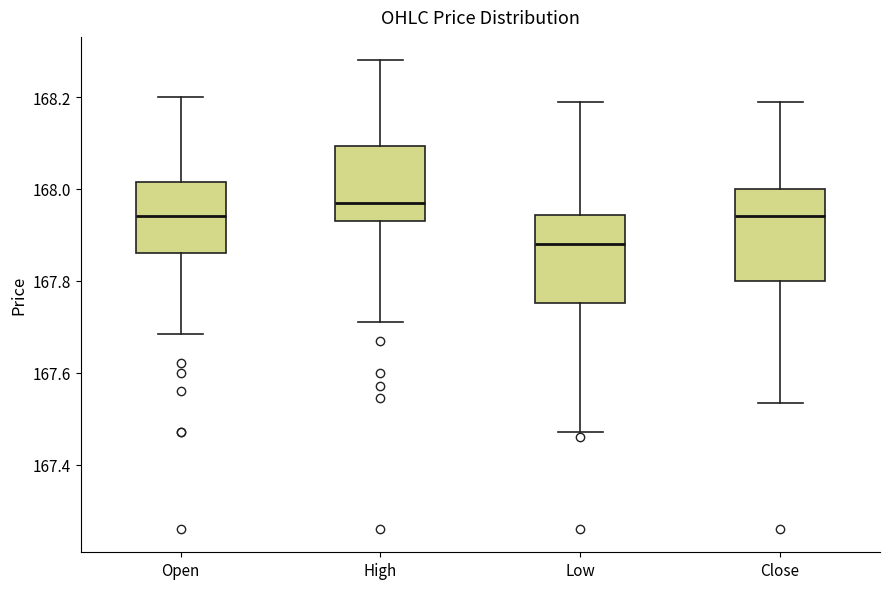

Where is the lower edge of the box for Close on the y-axis? The values are not printed on the chart, so give them approximately, as read against the axis.

167.80